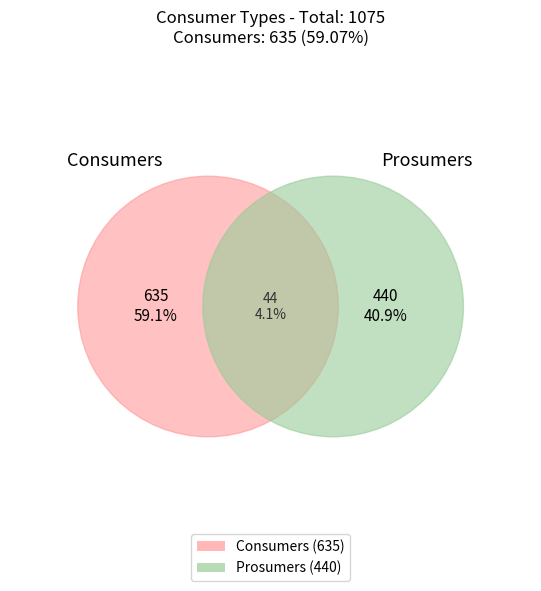

Rank the categories by value from lowest to highest.

Prosumers, Consumers